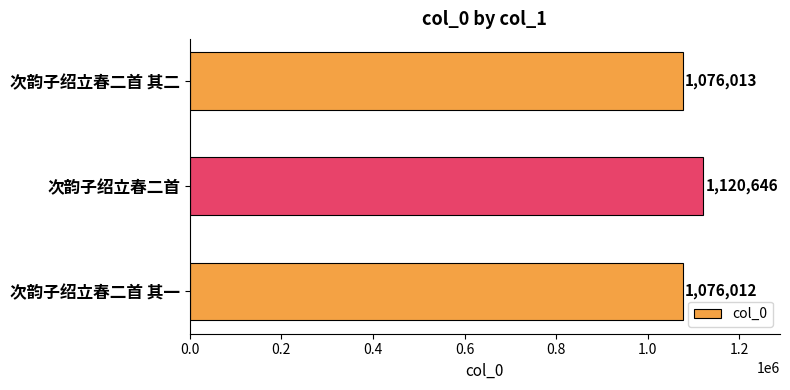

Does the chart contain any negative values?

No